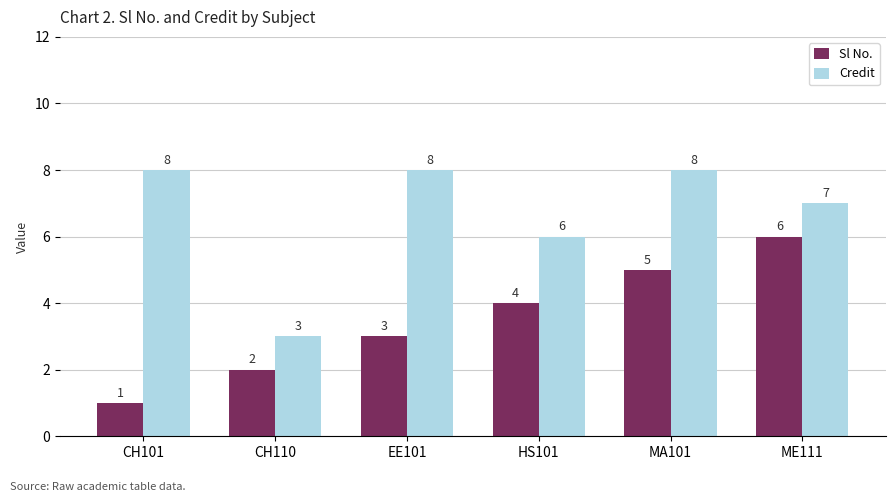

What is the sum of all Credit values?

40